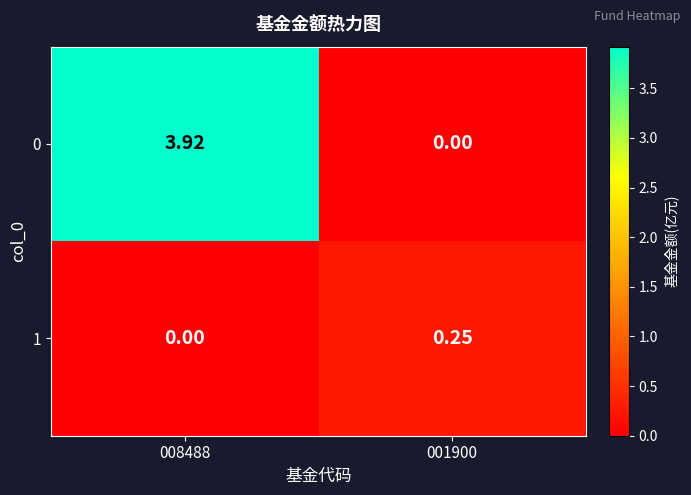

Is the value of 1 at 008488 greater than the value of 0 at 008488?

No